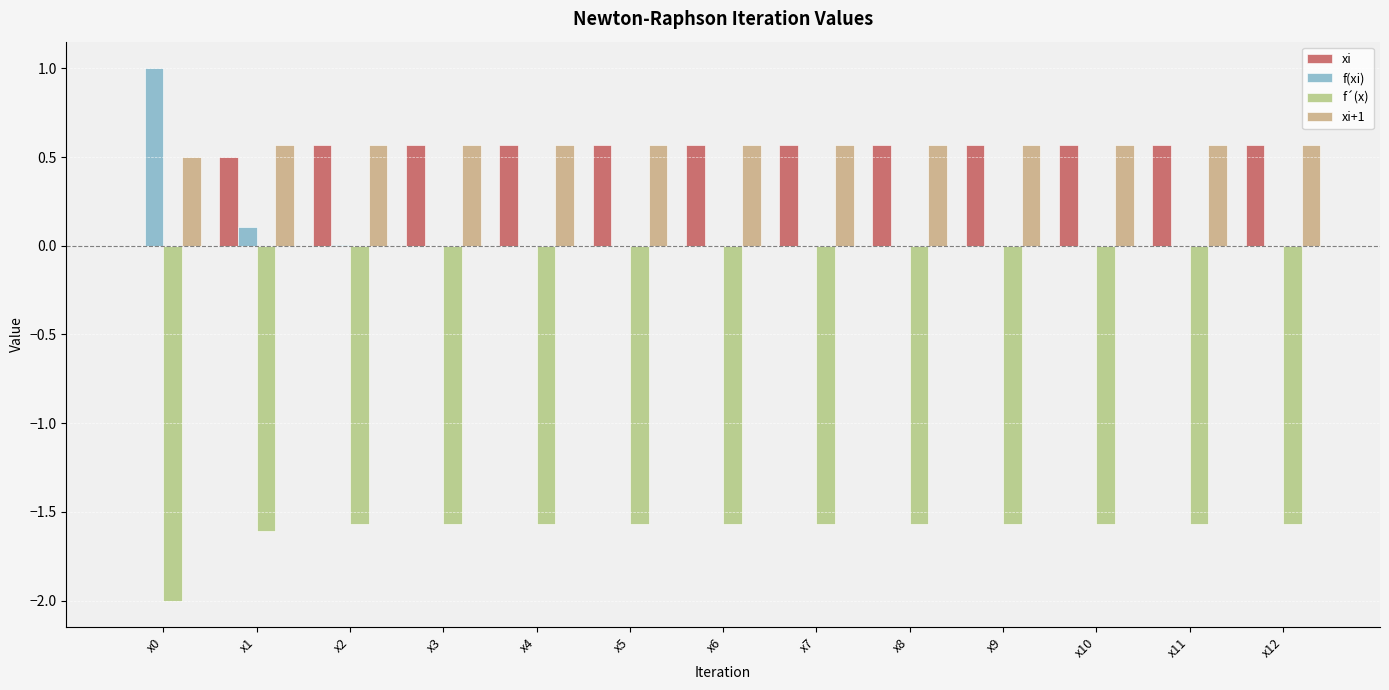

Reading left to right, transcribe all the data shown in this chart.

xi: 0.0	0.5	0.6	0.6	0.6	0.6	0.6	0.6	0.6	0.6	0.6	0.6	0.6
f(xi): 1.0	0.1	0.0	0.0	0.0	0.0	0.0	0.0	0.0	0.0	0.0	0.0	0.0
f´(x): -2.0	-1.6	-1.6	-1.6	-1.6	-1.6	-1.6	-1.6	-1.6	-1.6	-1.6	-1.6	-1.6
xi+1: 0.5	0.6	0.6	0.6	0.6	0.6	0.6	0.6	0.6	0.6	0.6	0.6	0.6